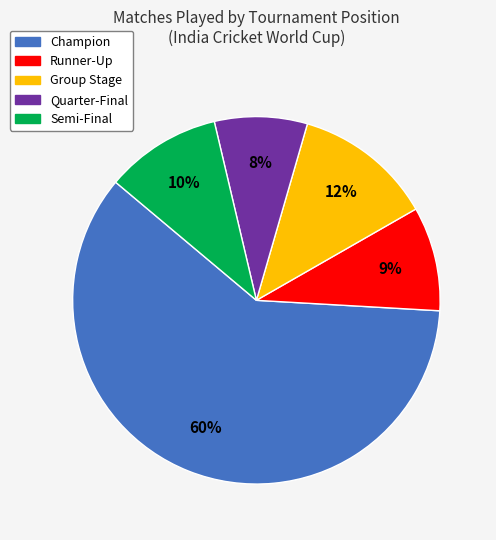

To the nearest percent, what is the combined percentage of Semi-Final and Quarter-Final?

18%